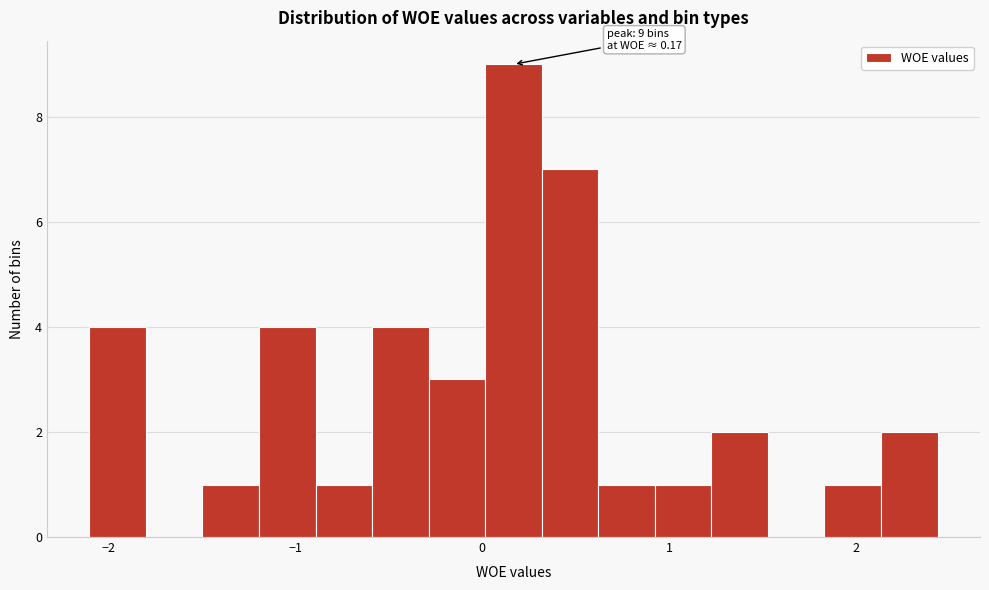

Around what value on the x-axis is the tallest bar? Give the approximate position of its centre, as read against the axis.

0.2